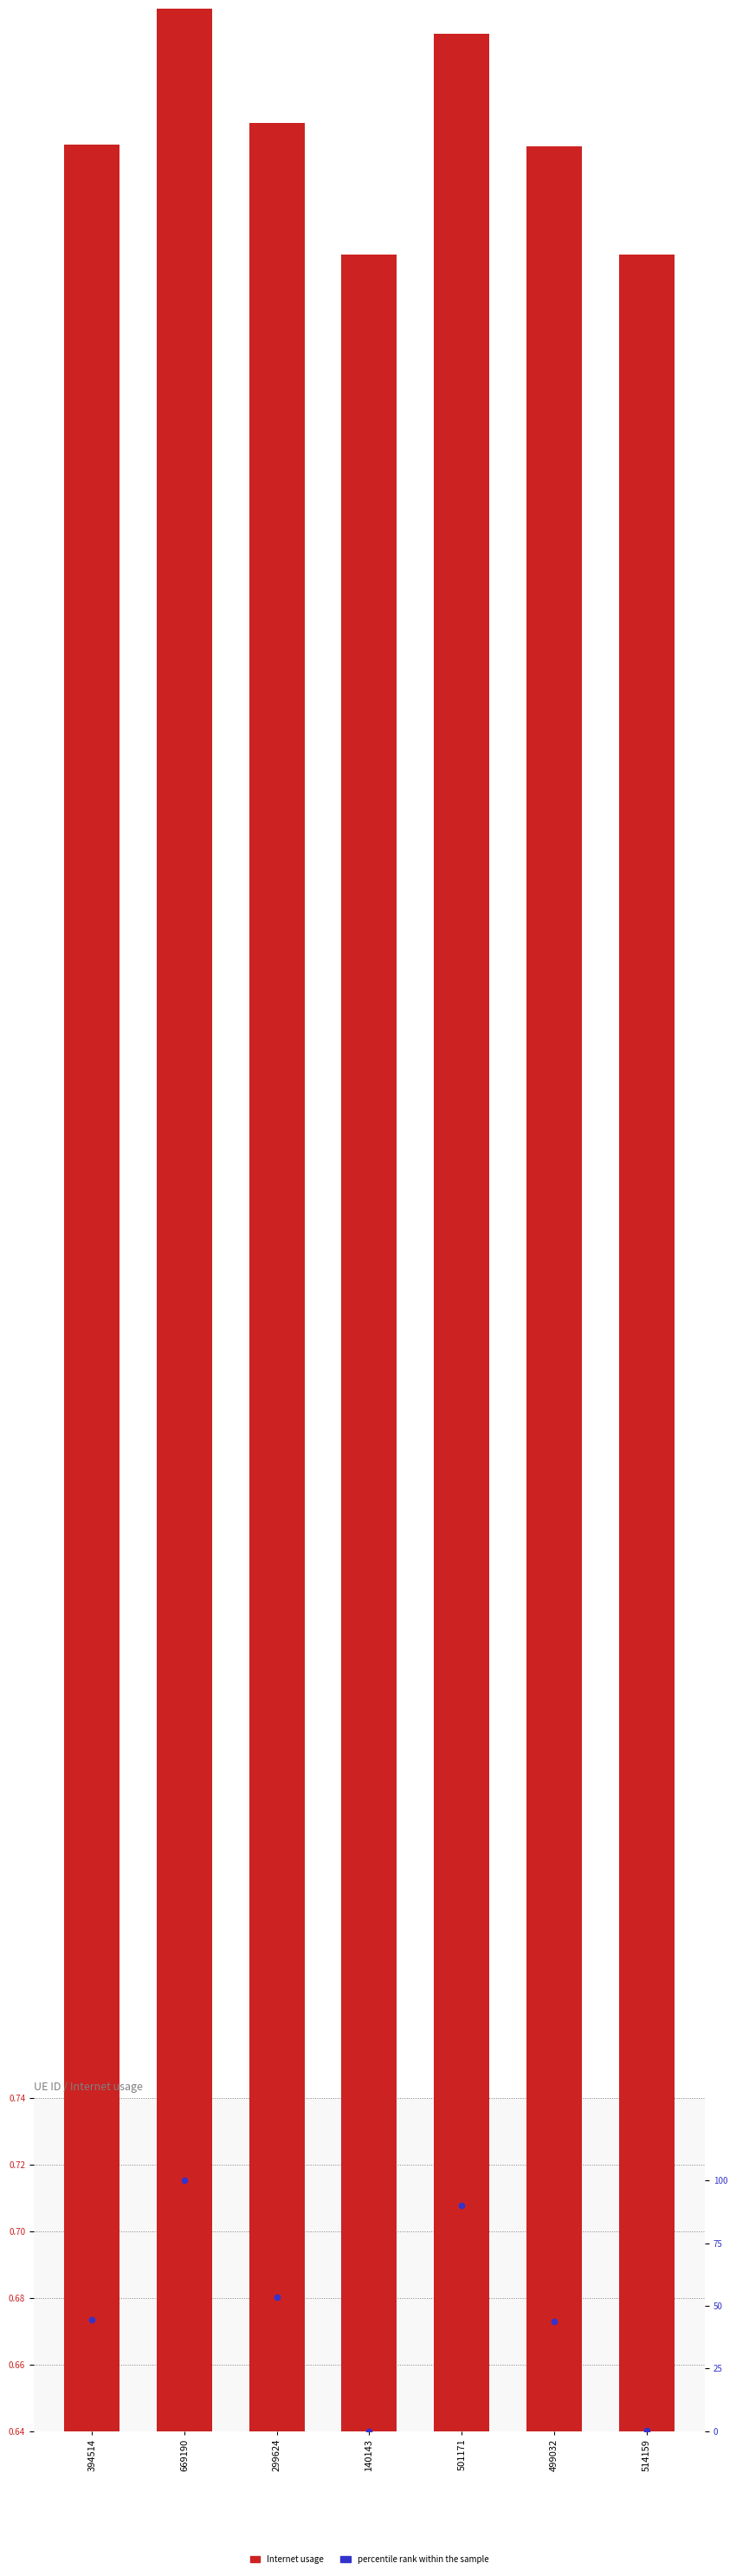

What are all the series names shown in the legend?

Internet usage, percentile rank within the sample